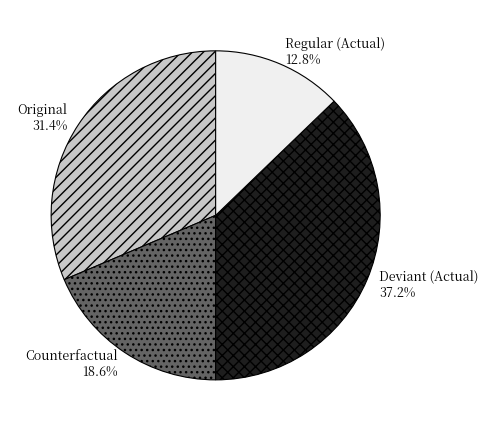

Combined, do Counterfactual and Deviant (Actual) account for over 50%?

Yes